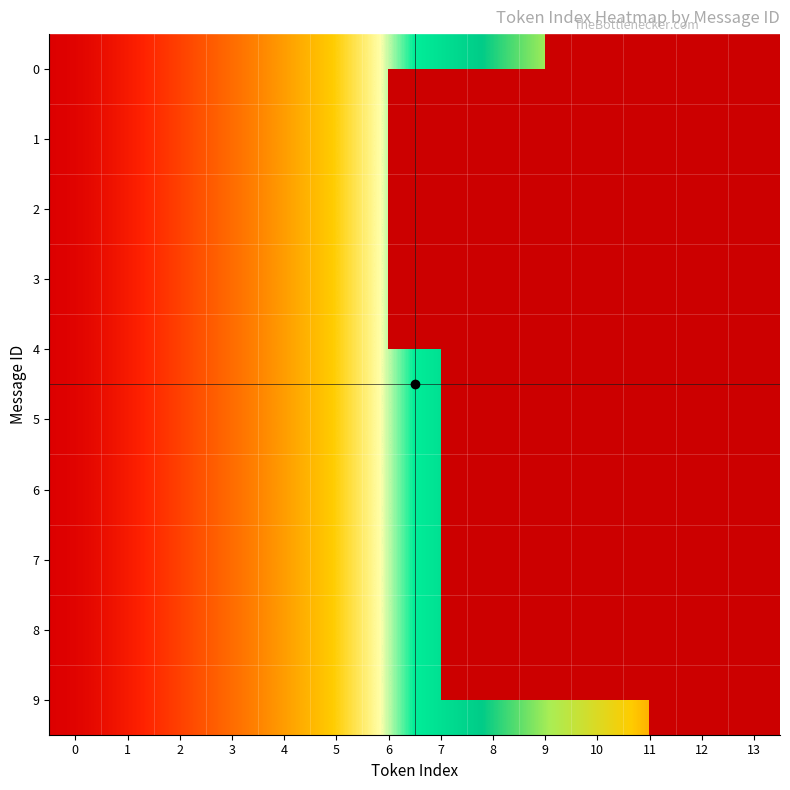

At which label is 2 closest to 3?

3